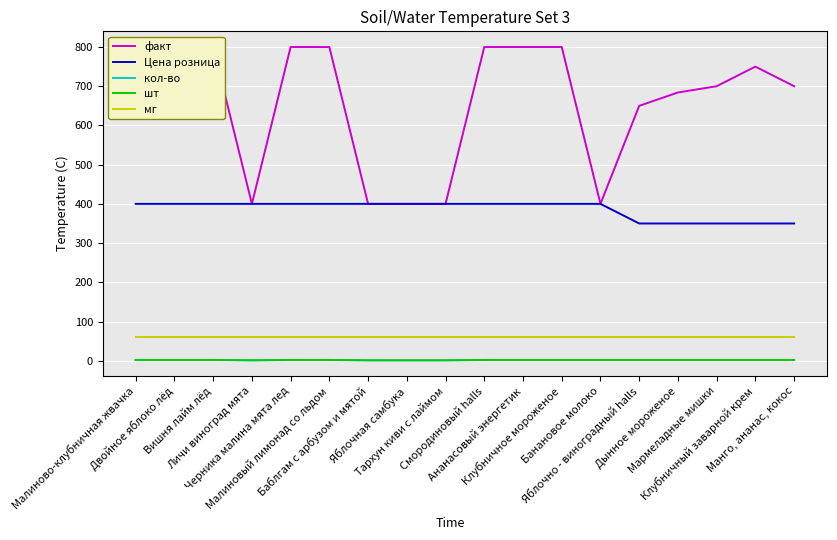

Is it true that шт equals 3 at Ананасовый энергетик?

False